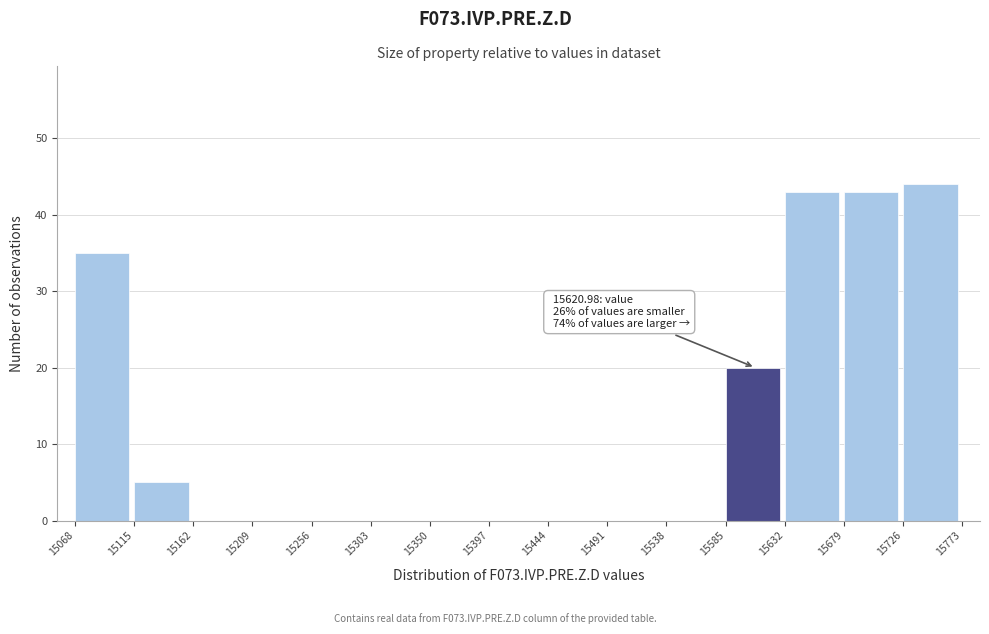

Which range on the x-axis has the tallest bar?

15726 to 15773